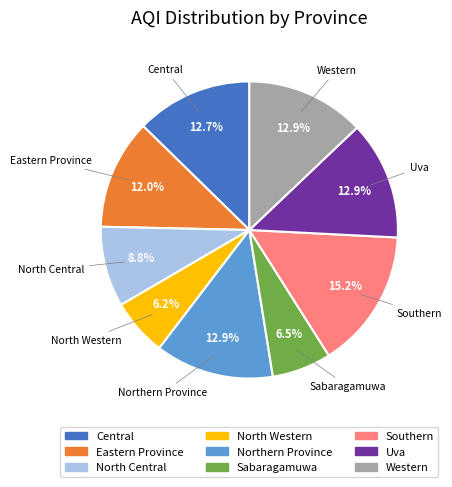

What is the largest slice in the pie chart?

Southern